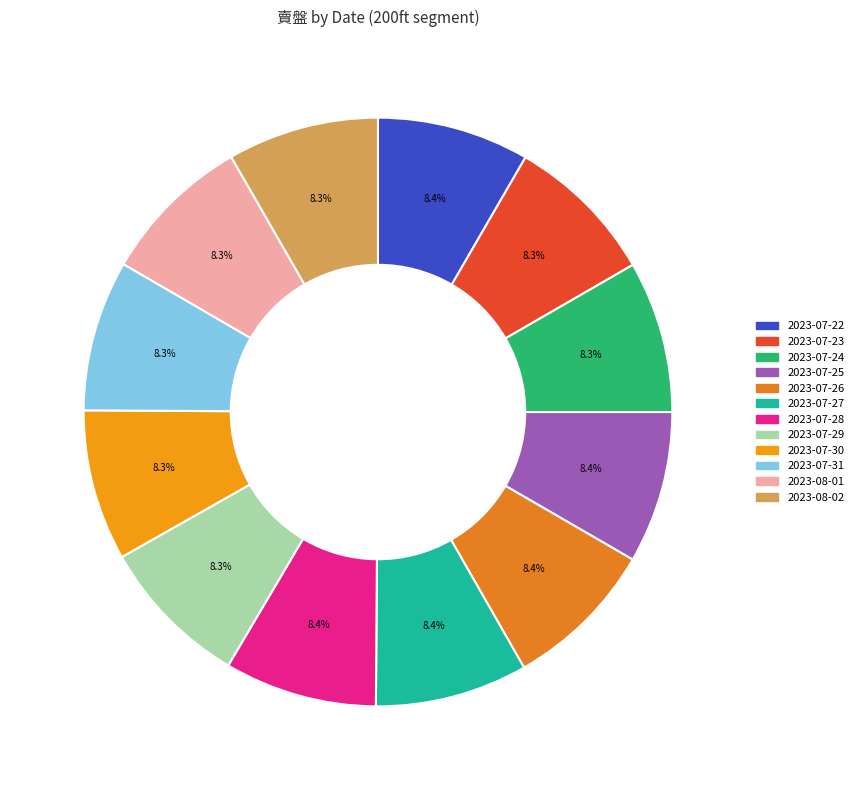

Count the number of slices in the pie.

12